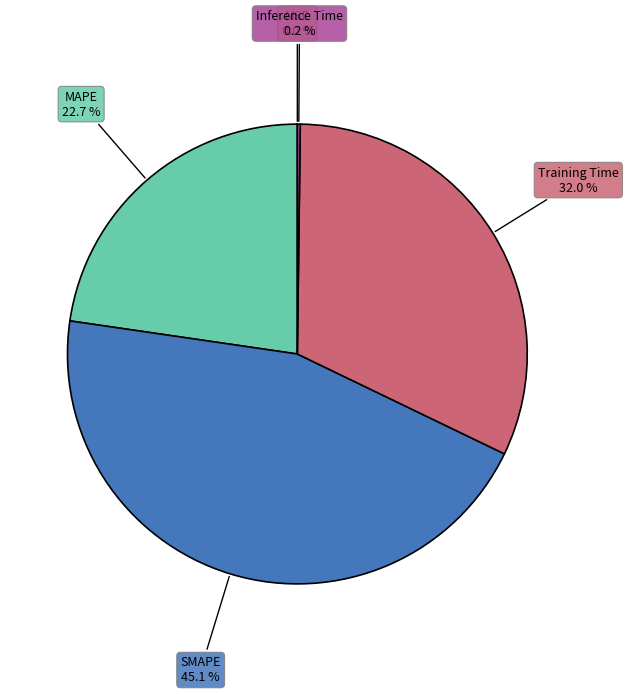

To the nearest percent, what is the difference between the largest and smallest slice percentages?

45%